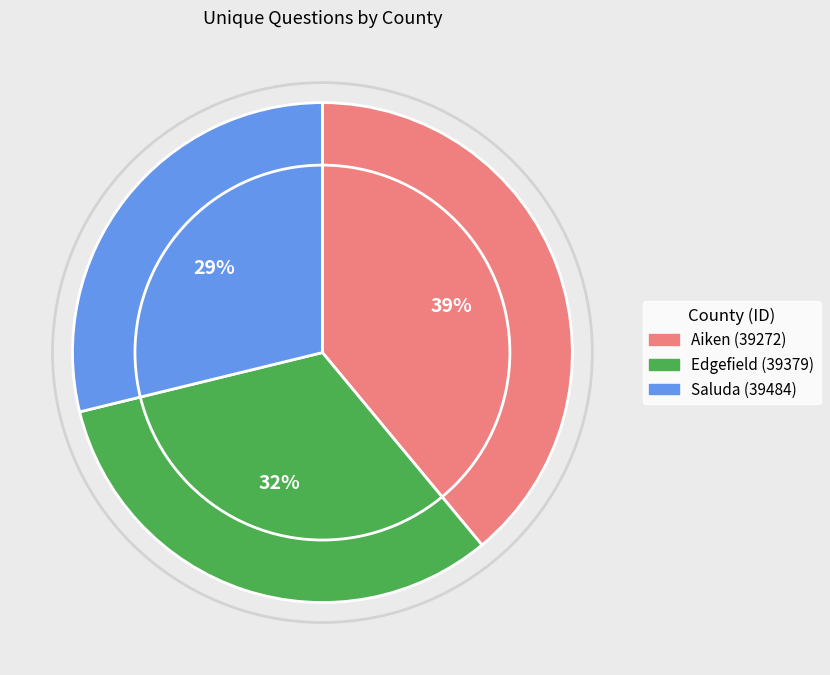

Rank the categories by value from lowest to highest.

Saluda (39484), Edgefield (39379), Aiken (39272)